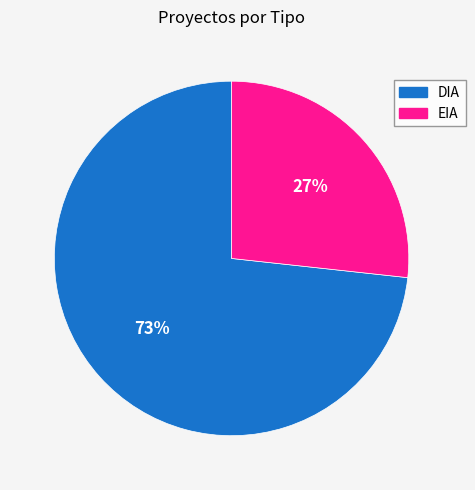

Which has a higher value, EIA or DIA?

DIA